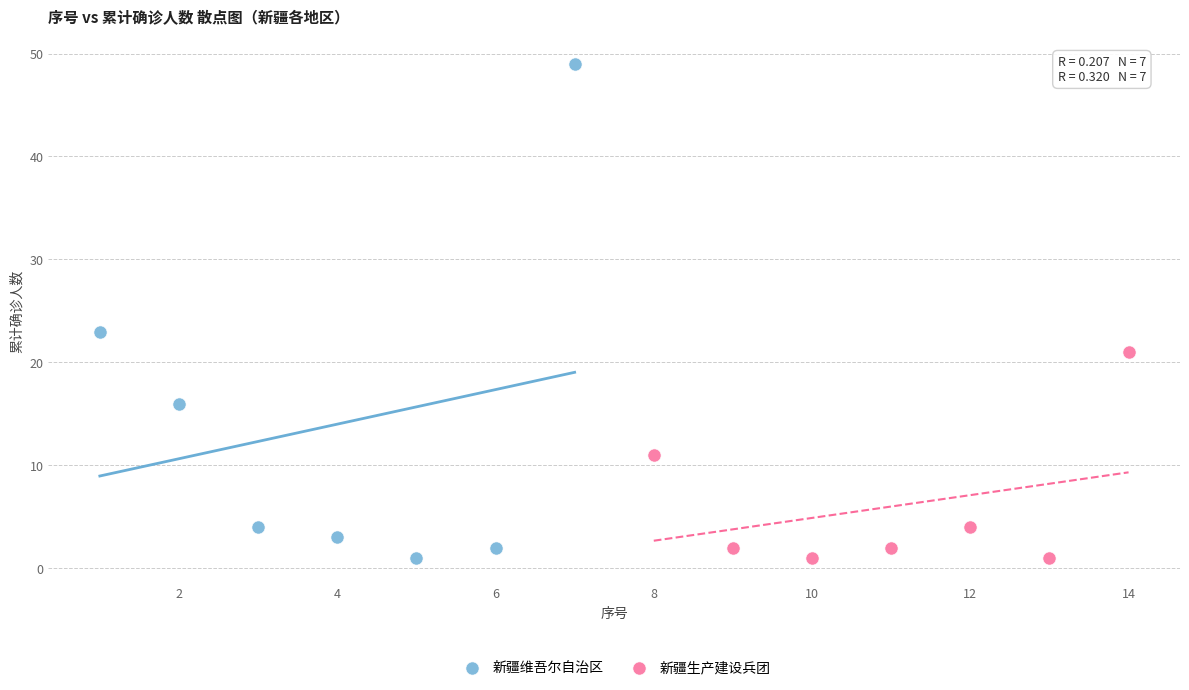

What are all the series names shown in the legend?

新疆维吾尔自治区, 新疆生产建设兵团